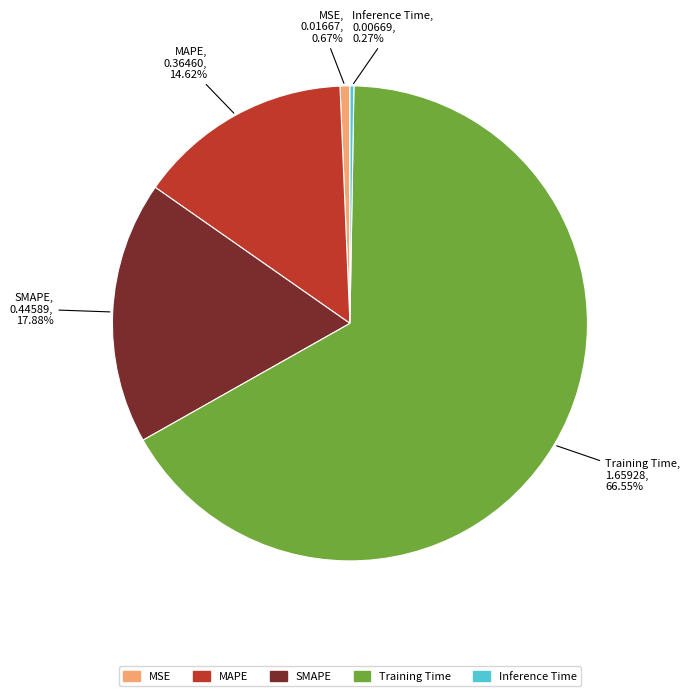

Which slice is the largest?

Training Time